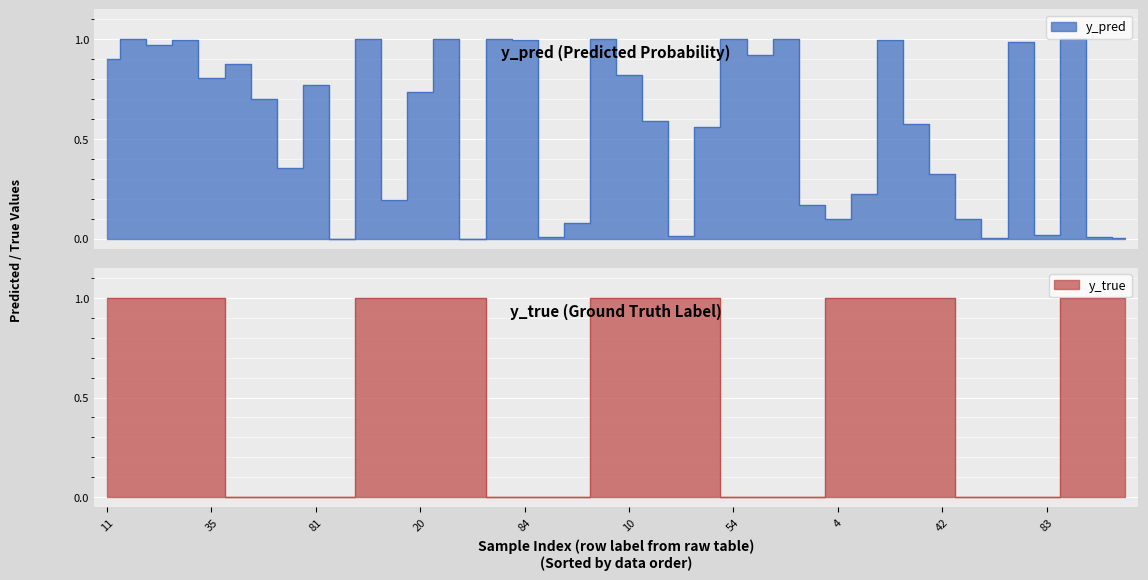

Is it true that y_pred equals 1.7 at 19?

False